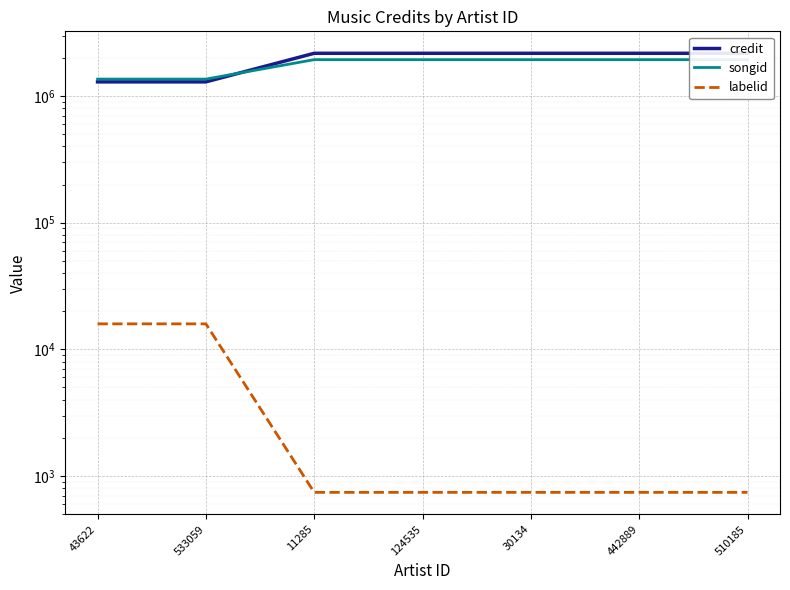

Reading left to right, what are all the values shown in this chart?

credit: 1293129	1293129	2173755	2173755	2173755	2173755	2173755
songid: 1359661	1359661	1936819	1936819	1936819	1936819	1936819
labelid: 15894	15894	743	743	743	743	743